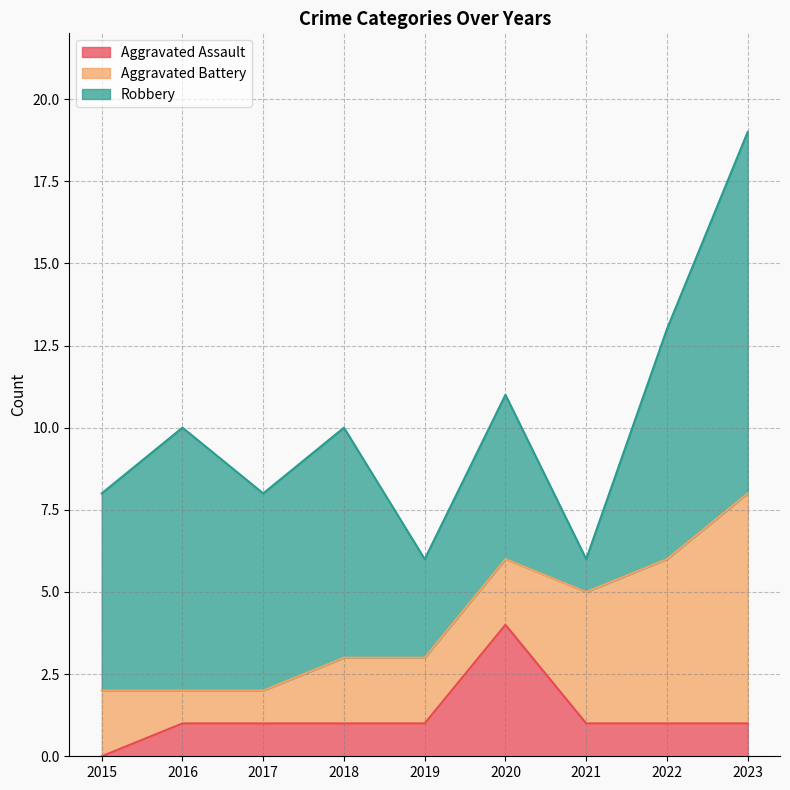

List the series in order of their overall mean, highest first.

Robbery, Aggravated Battery, Aggravated Assault